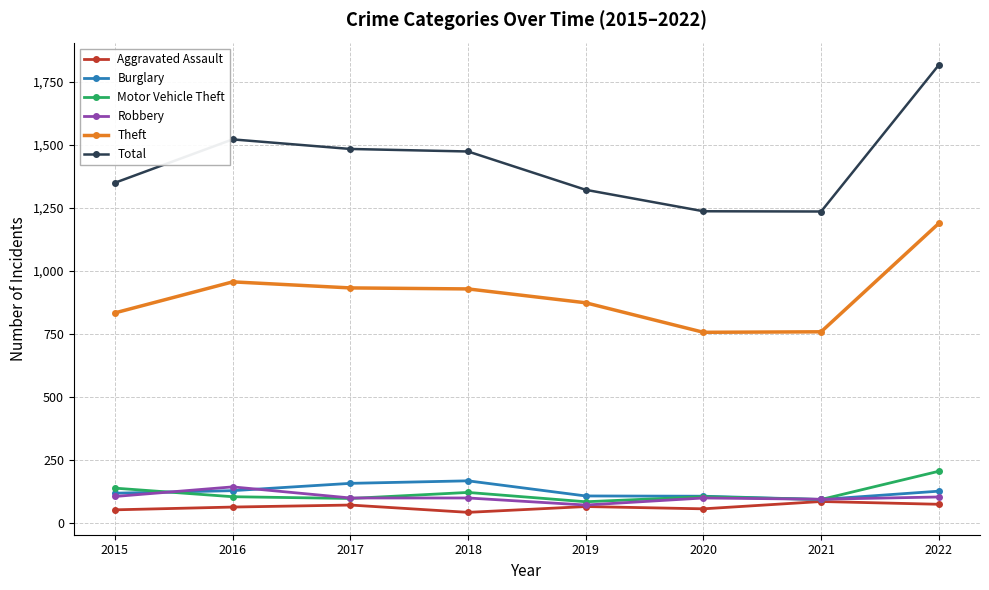

What are all the series names shown in the legend?

Aggravated Assault, Burglary, Motor Vehicle Theft, Robbery, Theft, Total